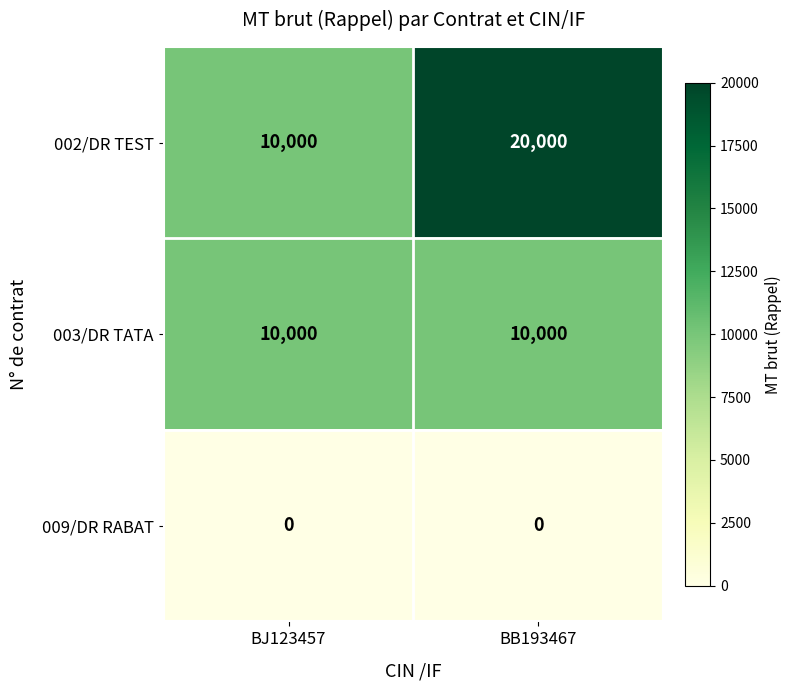

What is the difference between the 002/DR TEST values at BJ123457 and BB193467?

10000